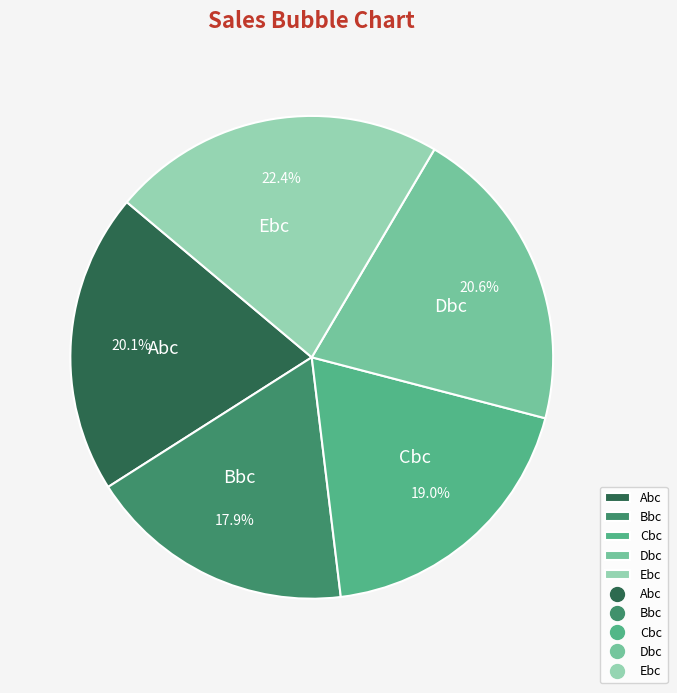

To the nearest percent, what is the difference between the largest and smallest slice percentages?

4%